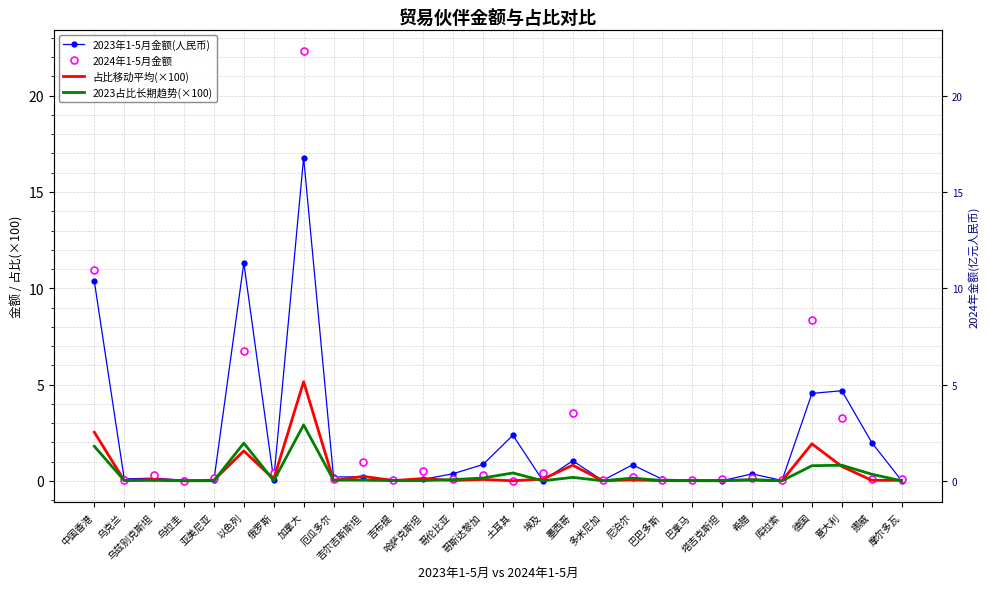

At how many categories does at least one series exceed 10?

3